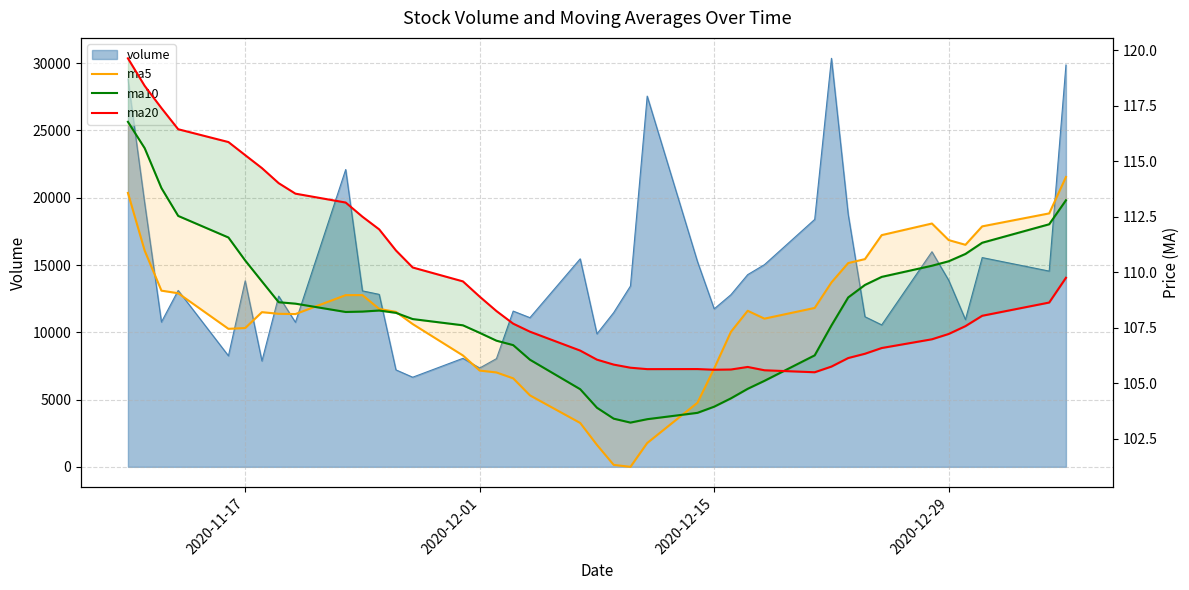

What is the average value of the ma5 series?

108.0